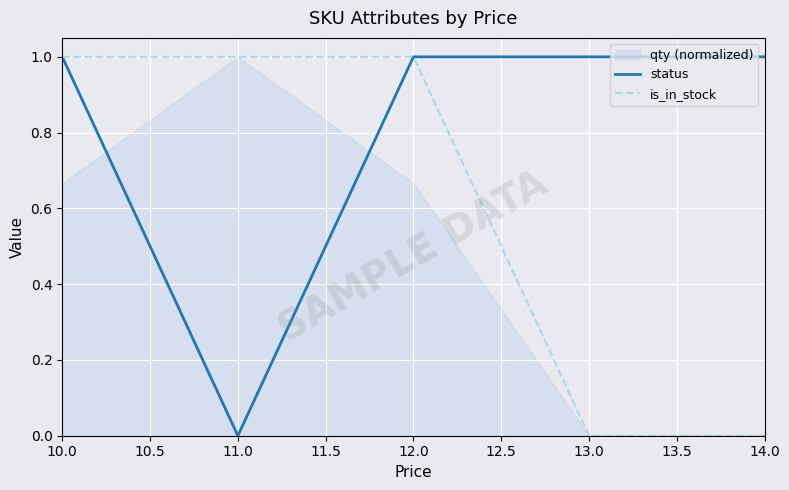

What is the difference between the second highest and minimum values in the status series?

1